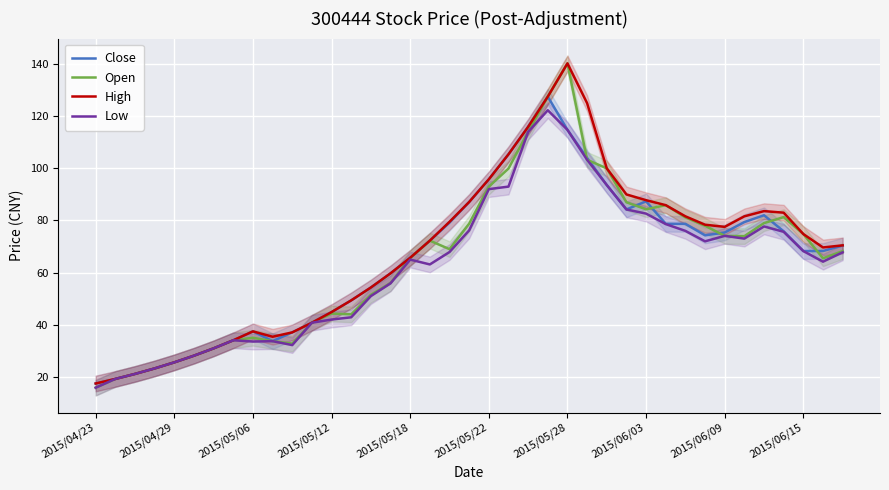

What are all the series names shown in the legend?

Close, Open, High, Low